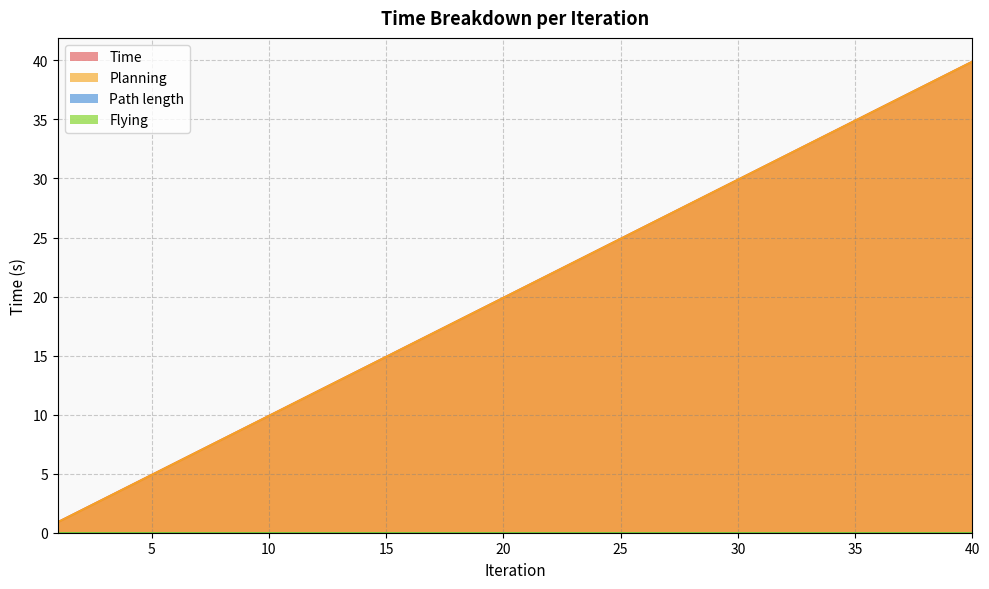

Does the chart display data point markers on the line(s)?

No